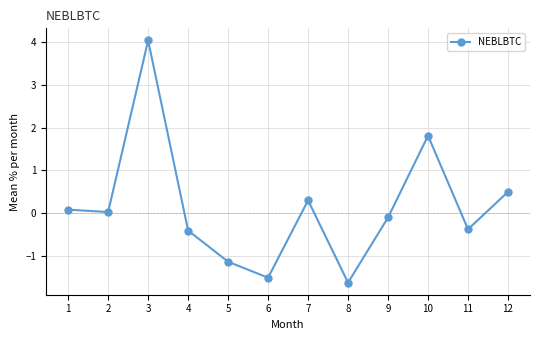

What is the greatest value displayed?

4.0